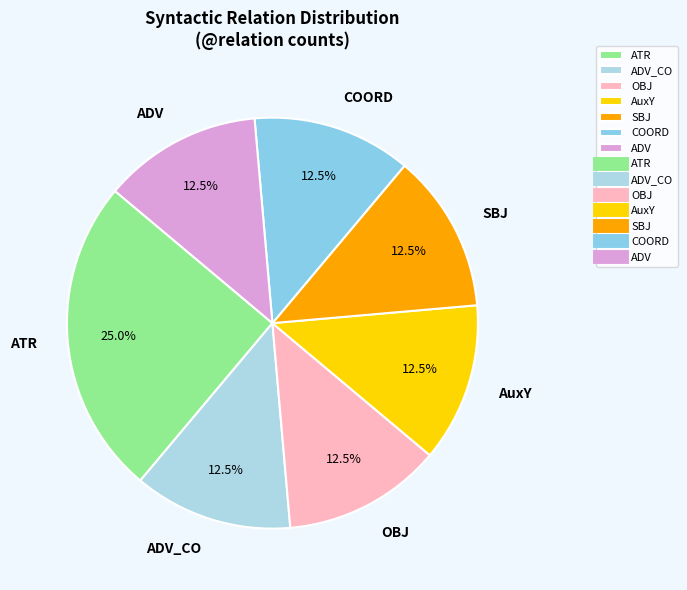

Approximately how many times larger is the value at SBJ compared to ADV?

1.0